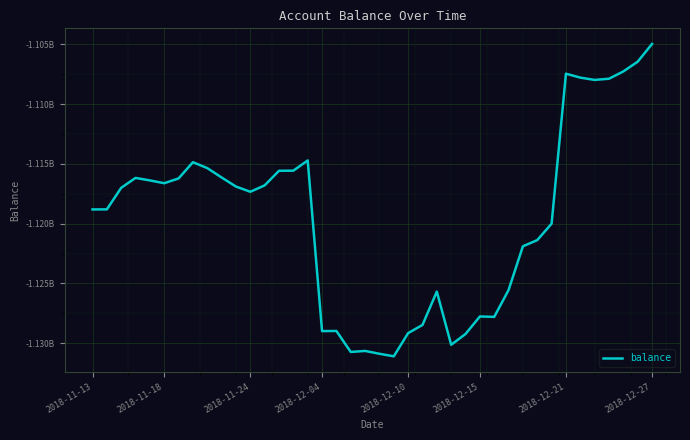

Is this an area chart (filled region under the line)?

No